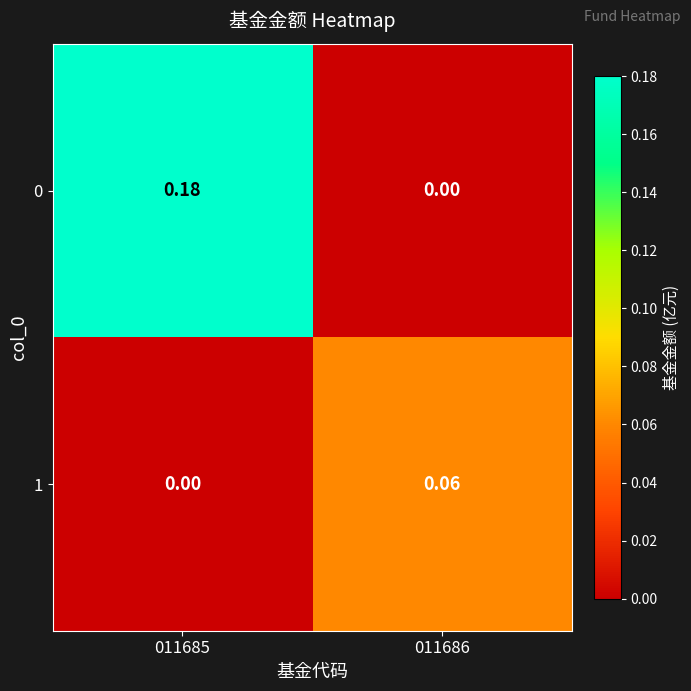

Is the value of 0 at 011685 greater than the value of 1 at 011686?

Yes